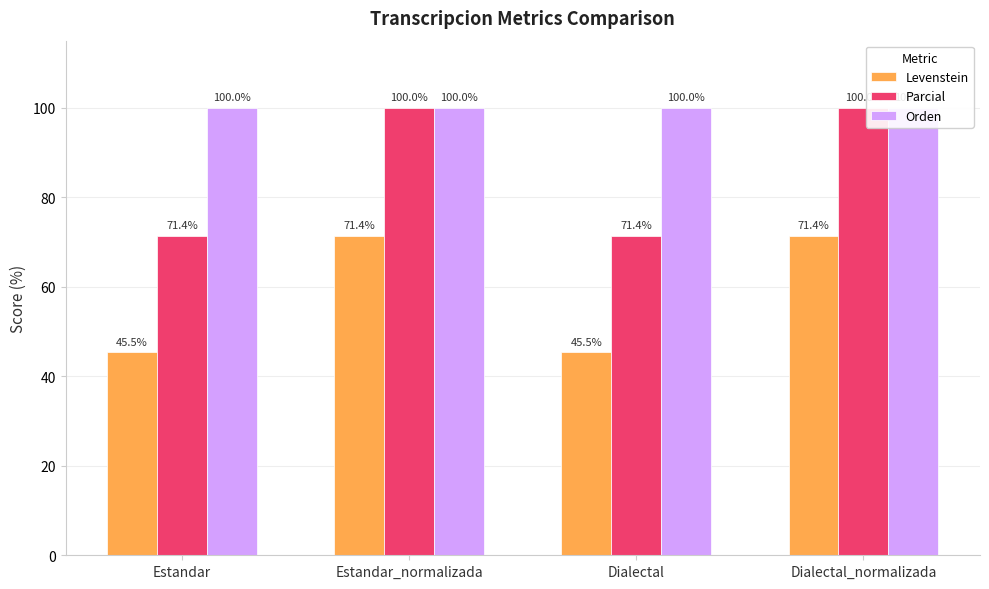

The Levenstein series shows 12.3 at Dialectal. True or false?

False